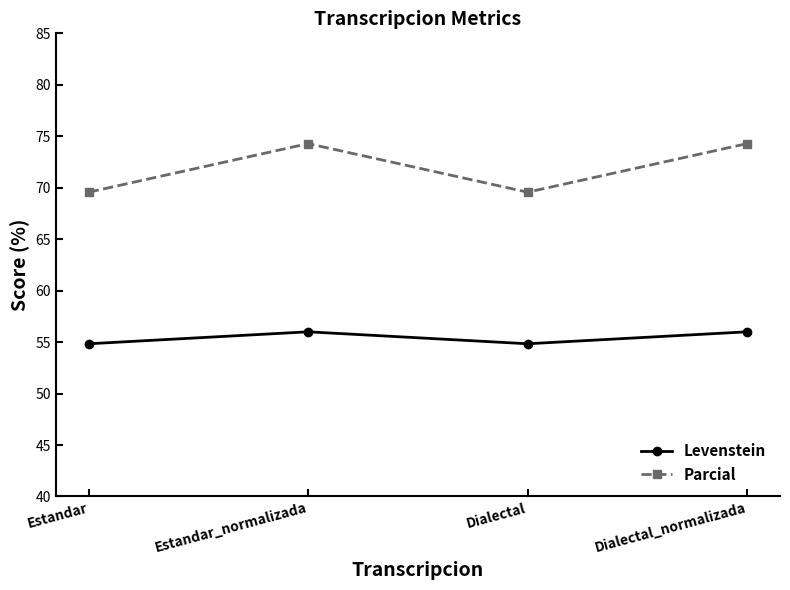

What is the minimum value for Levenstein?

54.8